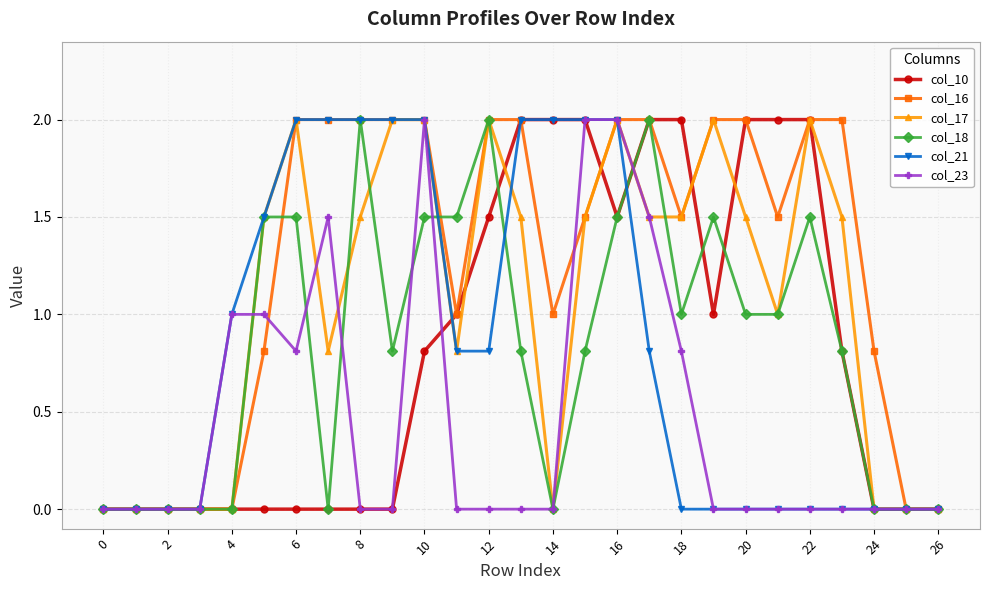

What is the highest value of the col_23 series?

2.0